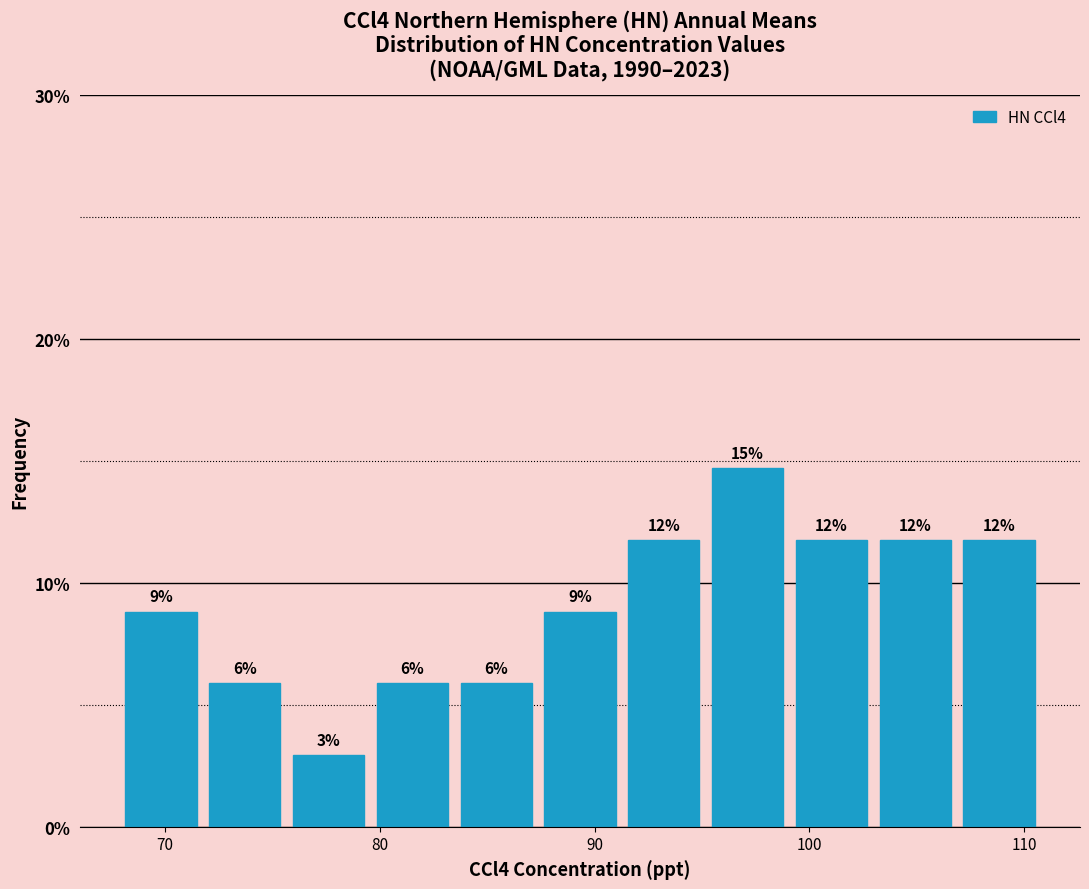

Around what value on the x-axis is the tallest bar? Give the approximate position of its centre, as read against the axis.

97